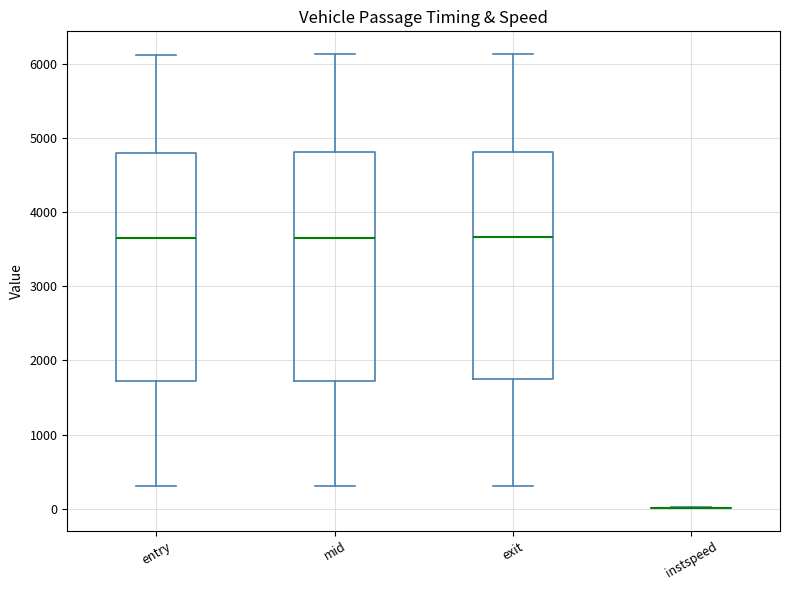

Reading left to right, read every box against the y-axis: the position of its median line, the range the box covers, and the ends of its whiskers. The values are not printed on the chart, so give them approximately, as read against the axis.

entry: median 3700, box 1700 to 4800, whiskers 300 to 6100
mid: median 3700, box 1700 to 4800, whiskers 300 to 6100
exit: median 3700, box 1700 to 4800, whiskers 300 to 6100
instspeed: box collapsed to a line at 0, whiskers 0 to 0